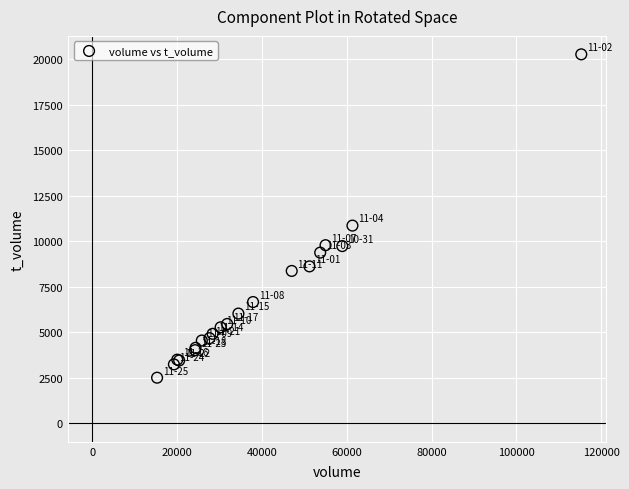

What Y value in the scatter plot is closest to 11389?

10863